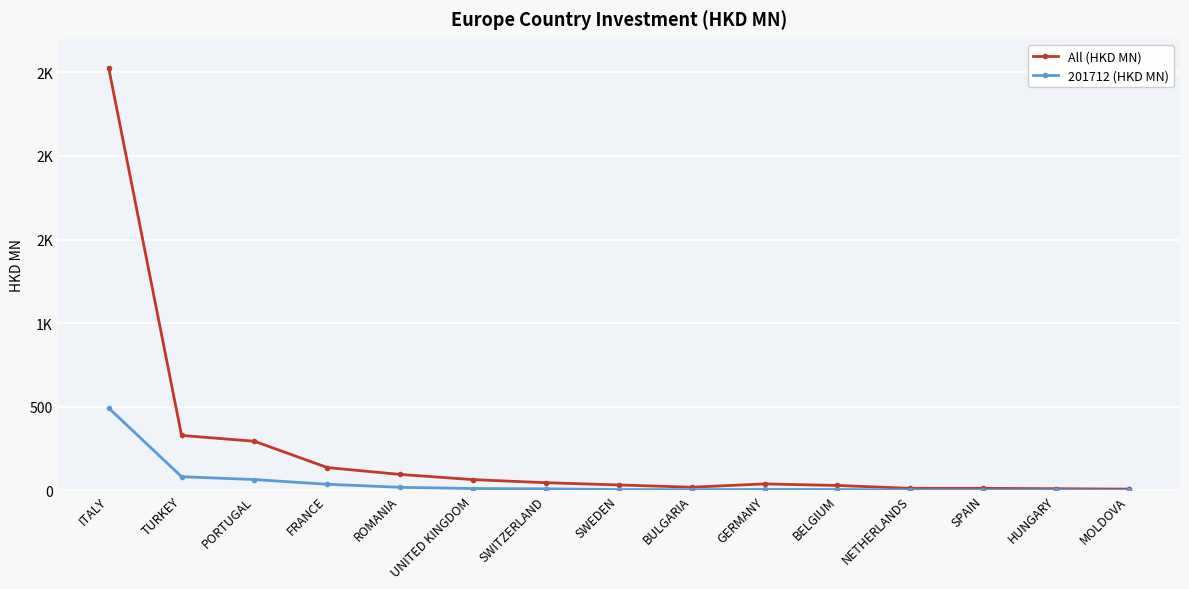

In All (HKD MN), how many points are lower than both neighbors (excluding endpoints)?

1